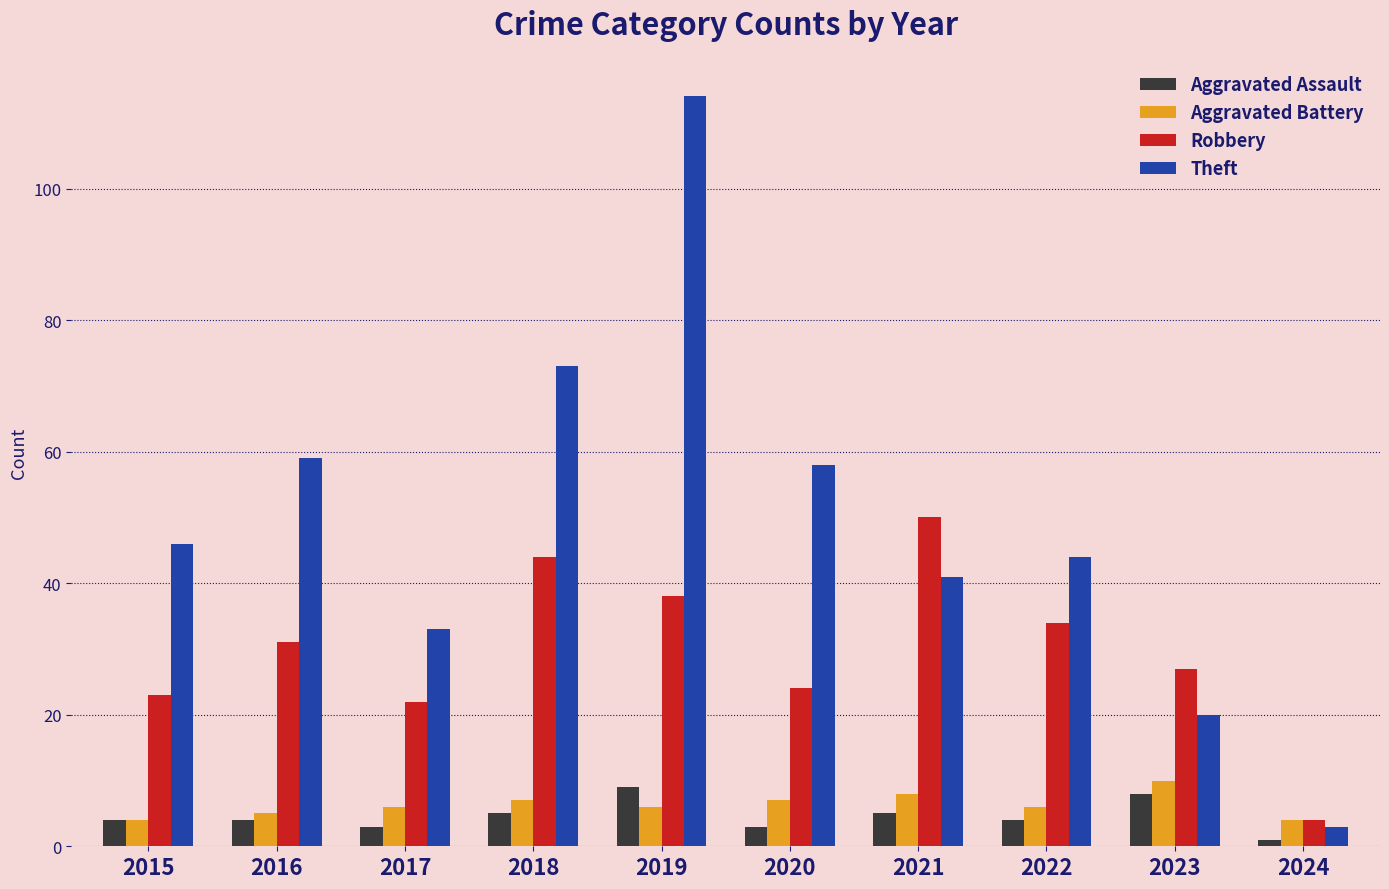

What is the approximate value of Aggravated Assault at 2017?

3